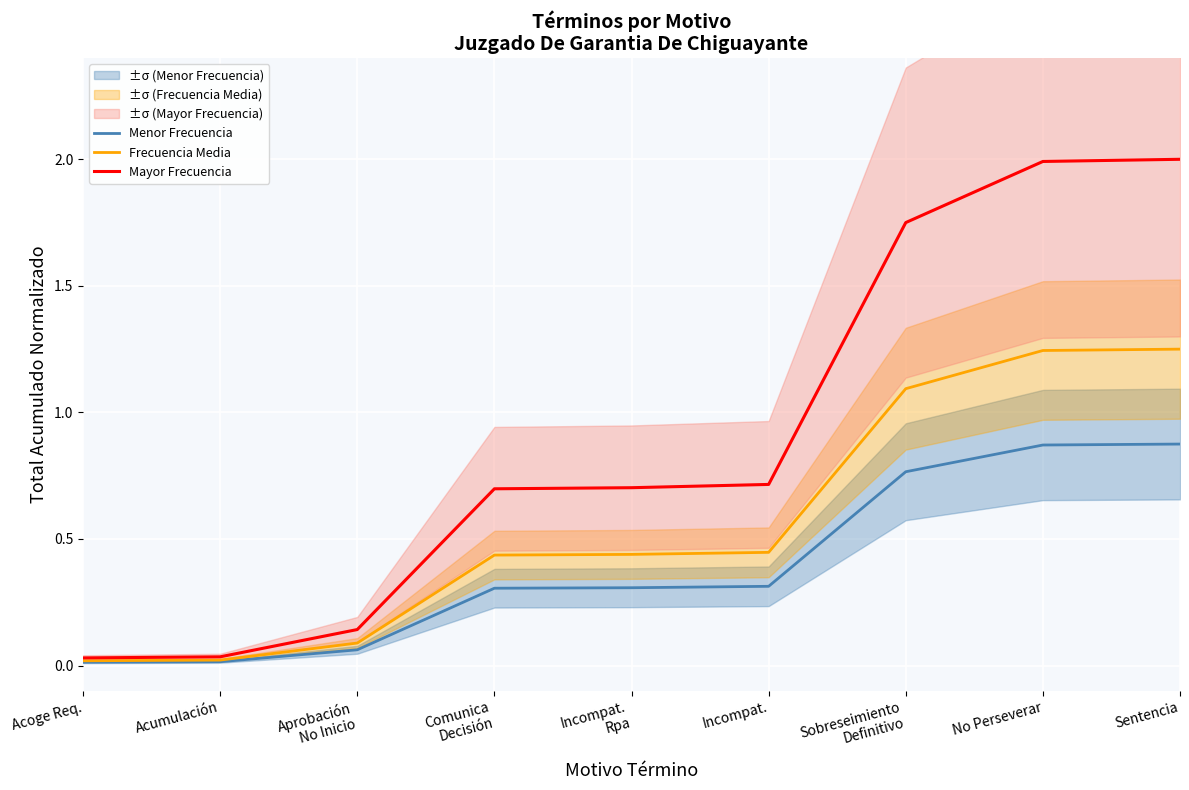

Is the value of Frecuencia Media at Acumulación greater than the value of Menor Frecuencia at Incompat.?

No